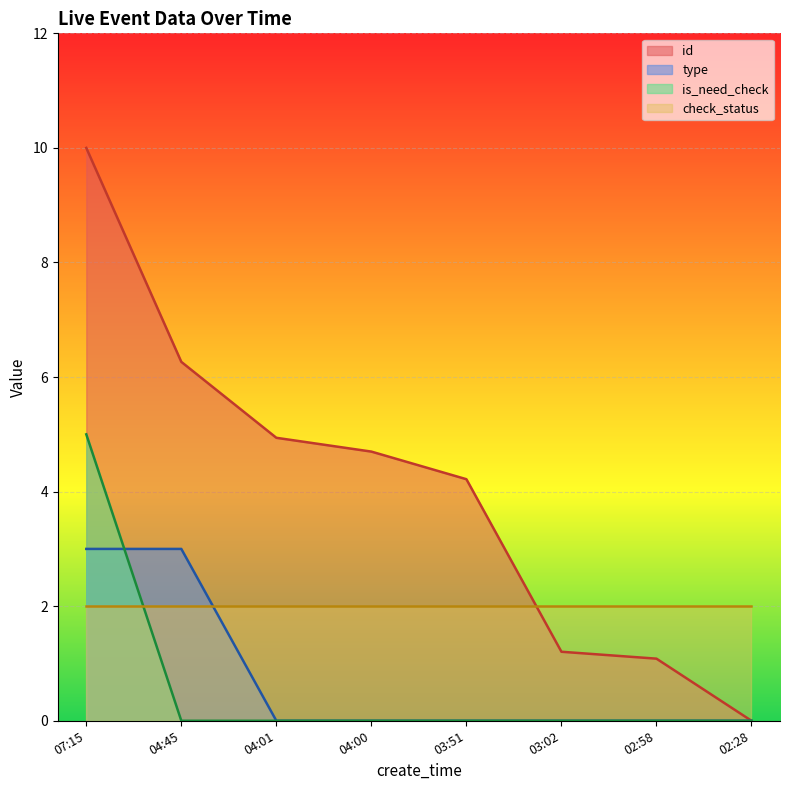

Is the value of type at 04:45 greater than the value of id at 04:01?

No